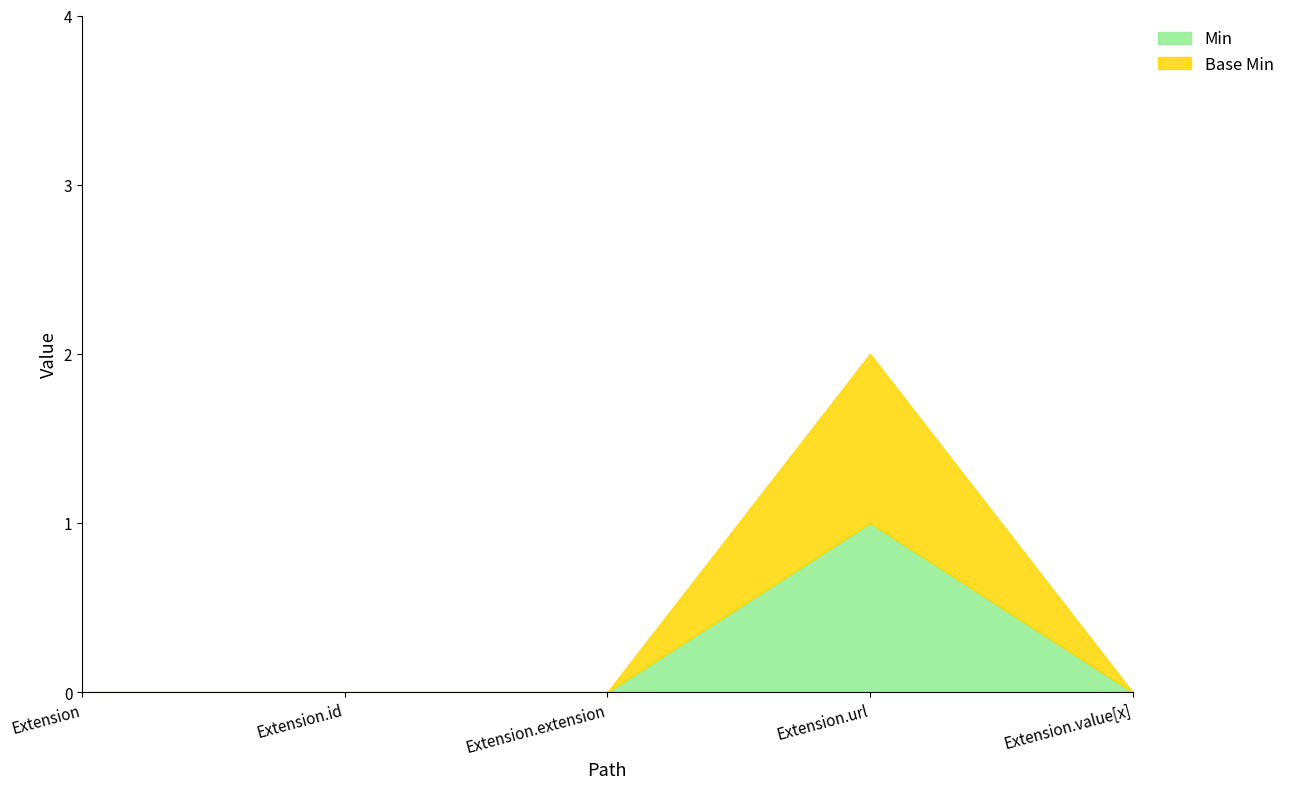

What is the label of the 3rd point from the left?

Extension.extension